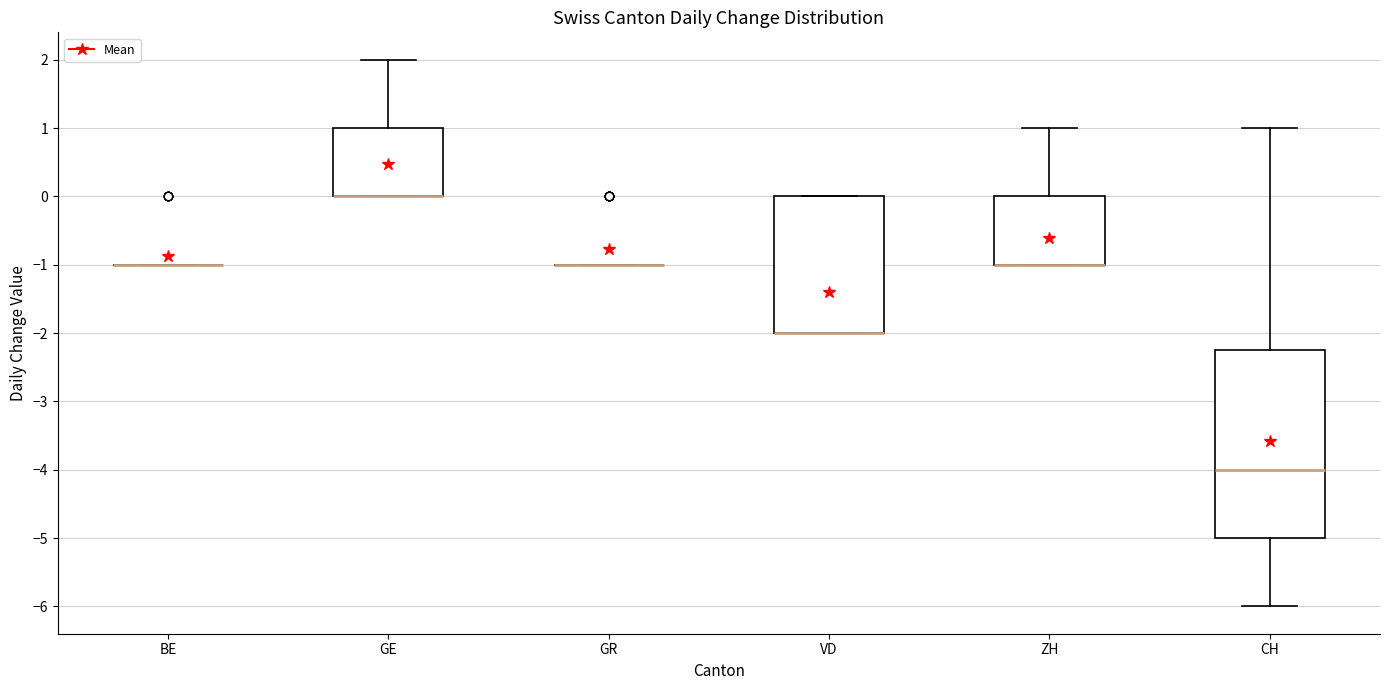

Reading left to right, read every box against the y-axis: the position of its median line, the range the box covers, and the ends of its whiskers. The values are not printed on the chart, so give them approximately, as read against the axis.

BE: box collapsed to a line at -1.0, whiskers -1.0 to -1.0
GE: median 0.0 (drawn on the box's lower edge), box 0.0 to 1.0, whiskers 0.0 to 2.0
GR: box collapsed to a line at -1.0, whiskers -1.0 to -1.0
VD: median -2.0 (drawn on the box's lower edge), box -2.0 to 0.0, whiskers -2.0 to 0.0
ZH: median -1.0 (drawn on the box's lower edge), box -1.0 to 0.0, whiskers -1.0 to 1.0
CH: median -4.0, box -5.0 to -2.2, whiskers -6.0 to 1.0